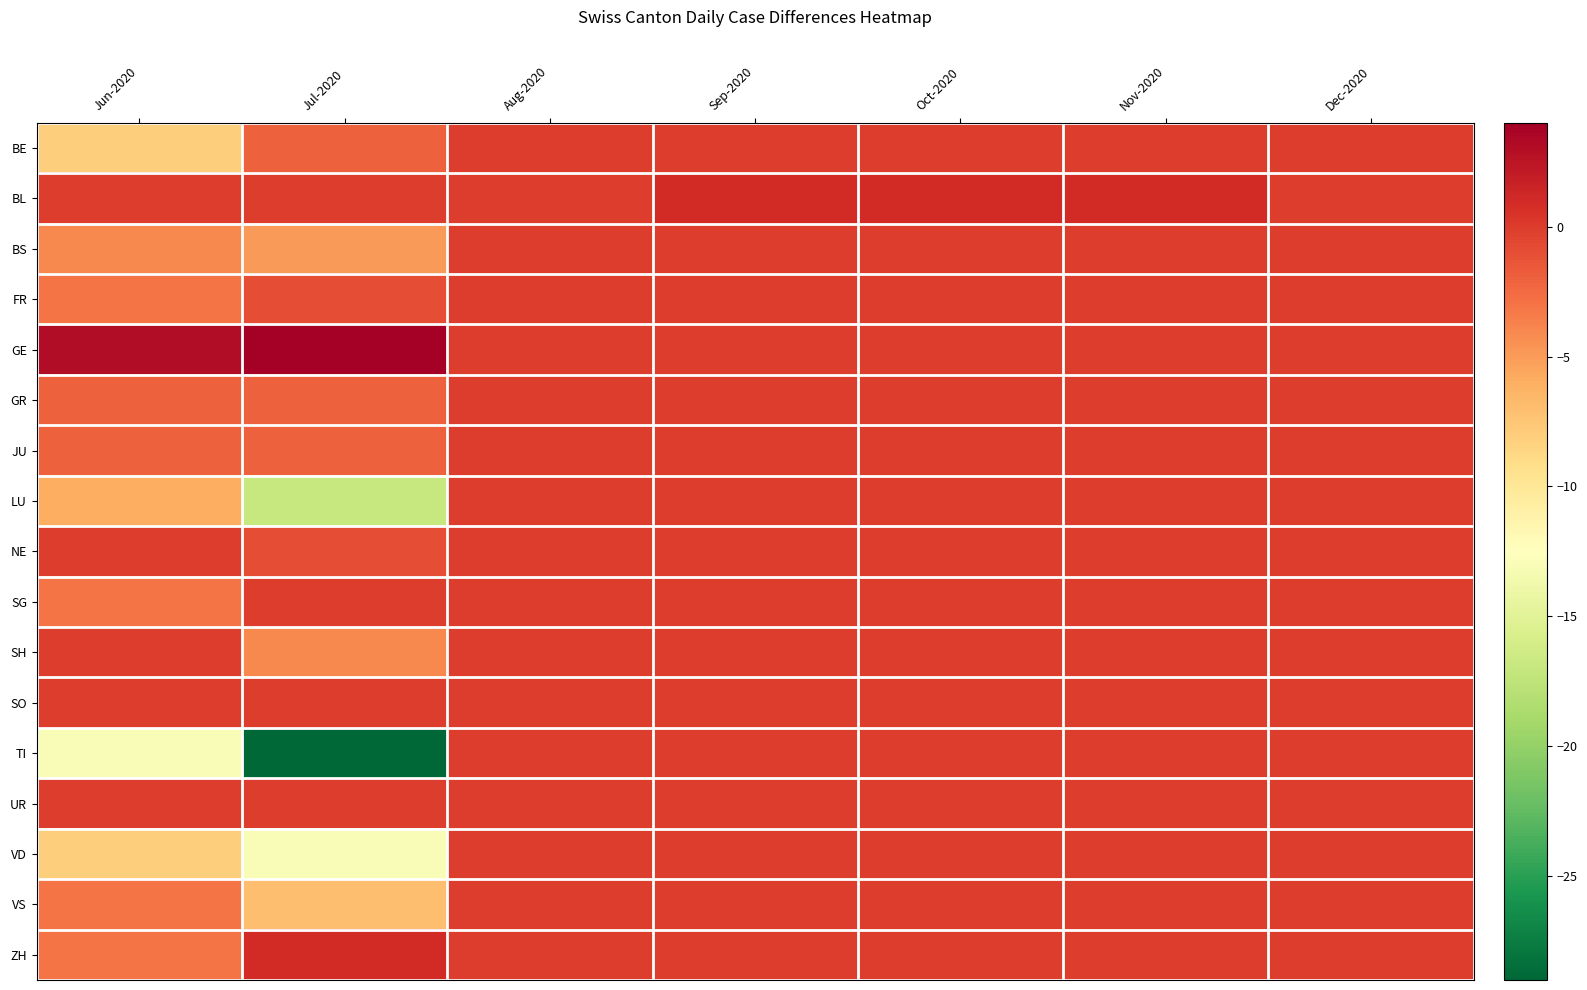

Which series has the largest range (max minus min)?

TI